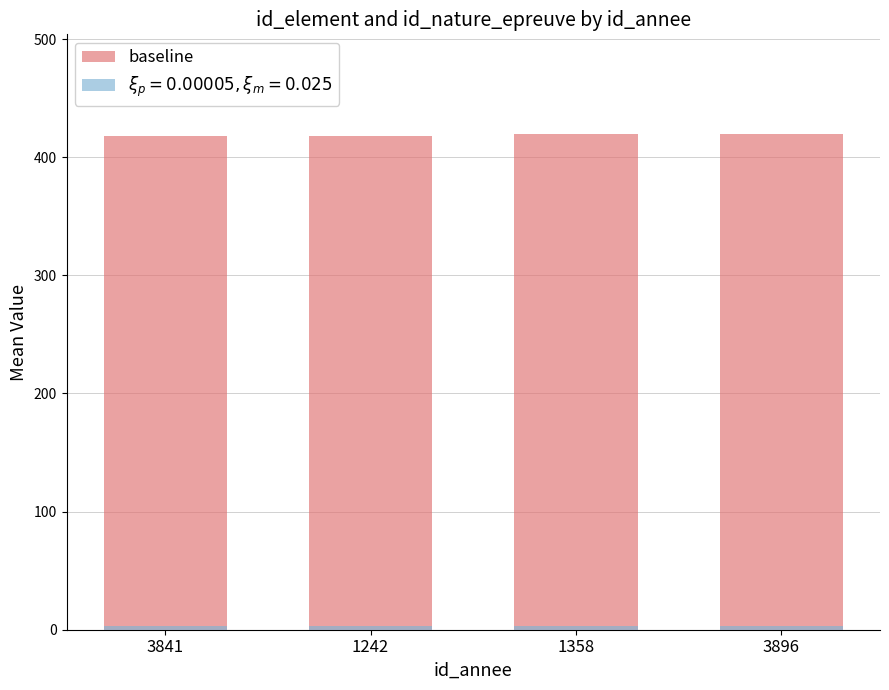

Rank the categories by value from highest to lowest.

1358, 3896, 3841, 1242